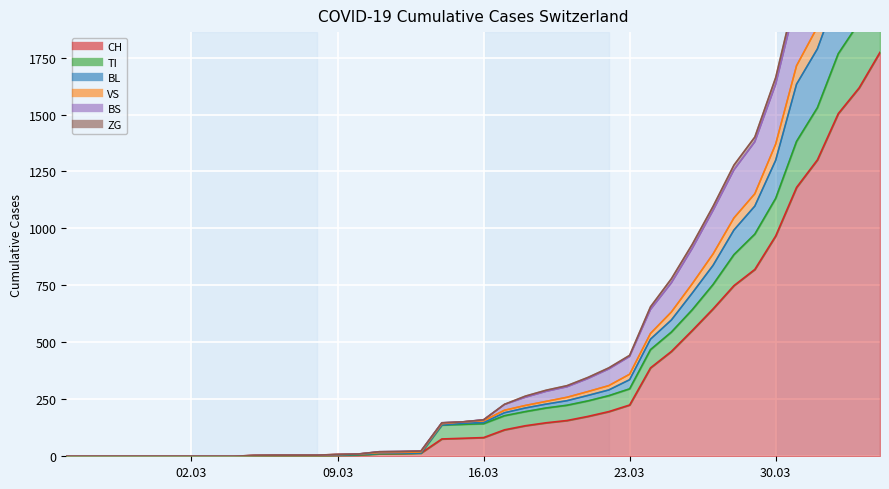

How many values in the TI series exceed 143?

19